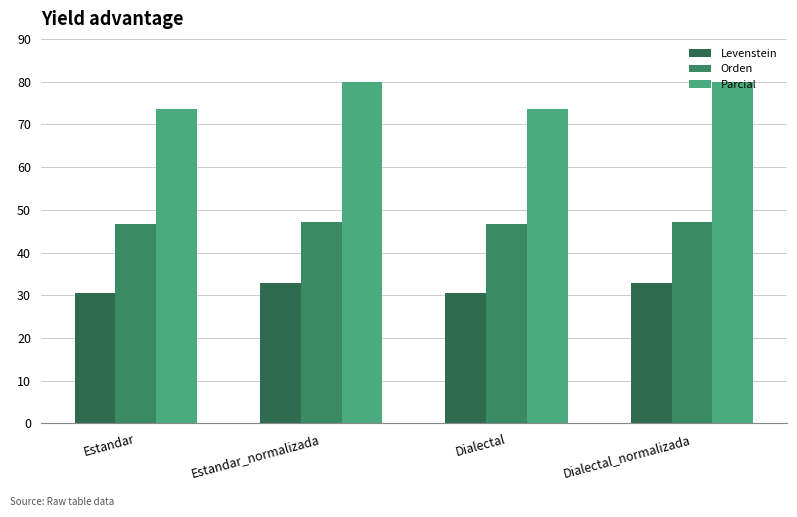

How many groups of bars are there?

4